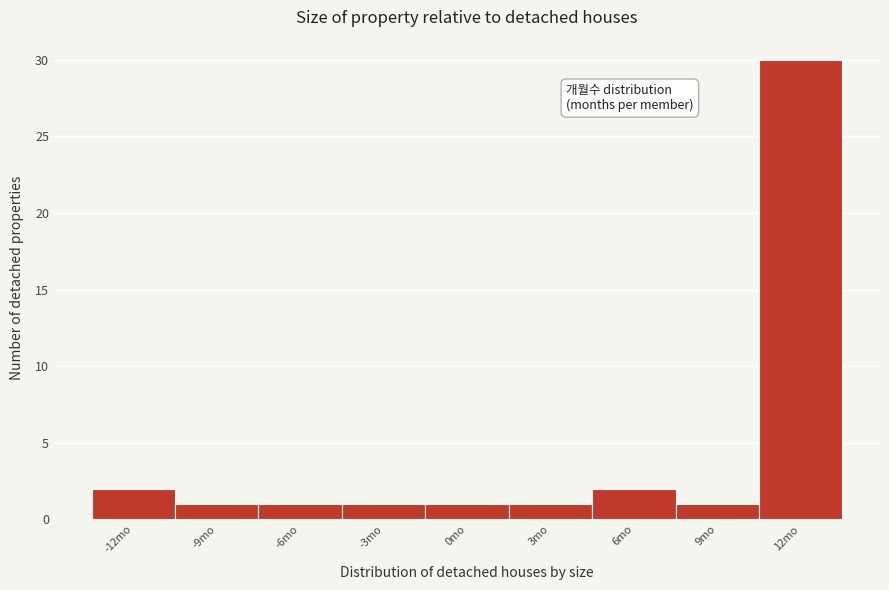

Reading left to right, list every bar in this chart as the range it spans on the x-axis followed by its height. The values are not printed on the chart, so give them approximately, as read against the axis.

-13.5 to -10.5: 2
-10.5 to -7.5: 1
-7.5 to -4.5: 1
-4.5 to -1.5: 1
-1.5 to 1.5: 1
1.5 to 4.5: 1
4.5 to 7.5: 2
7.5 to 10.5: 1
10.5 to 13.5: 30